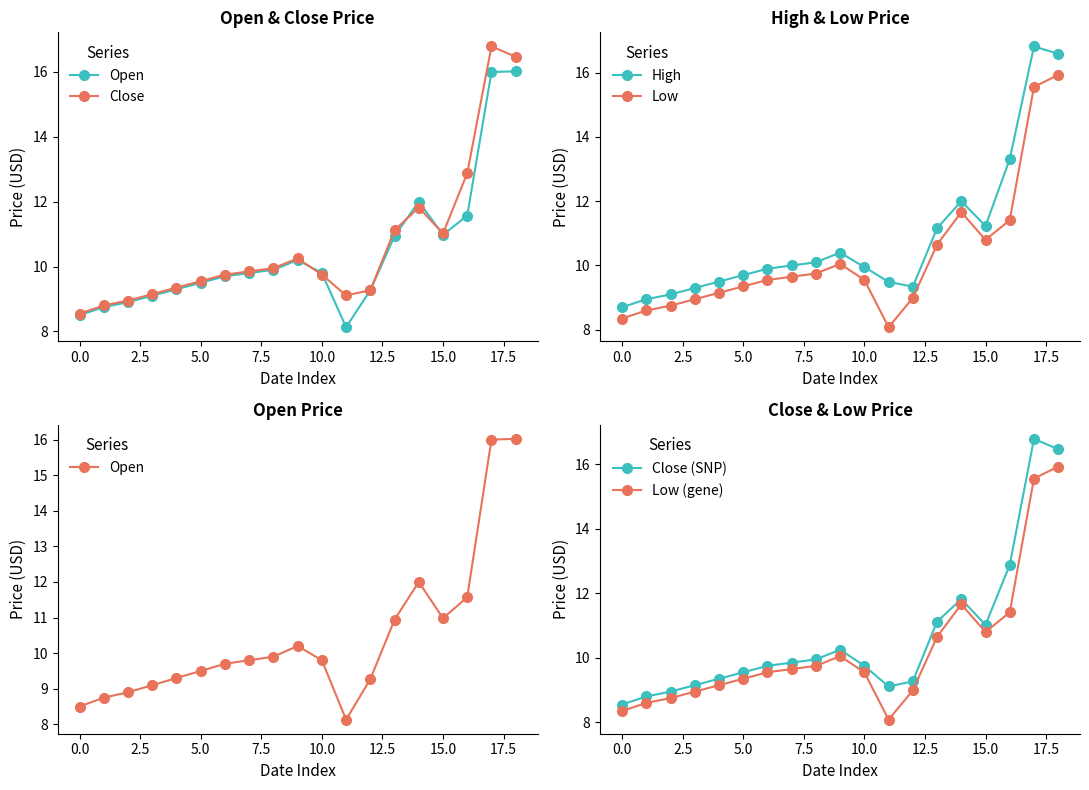

True or false: High and Close cross at least once.

False